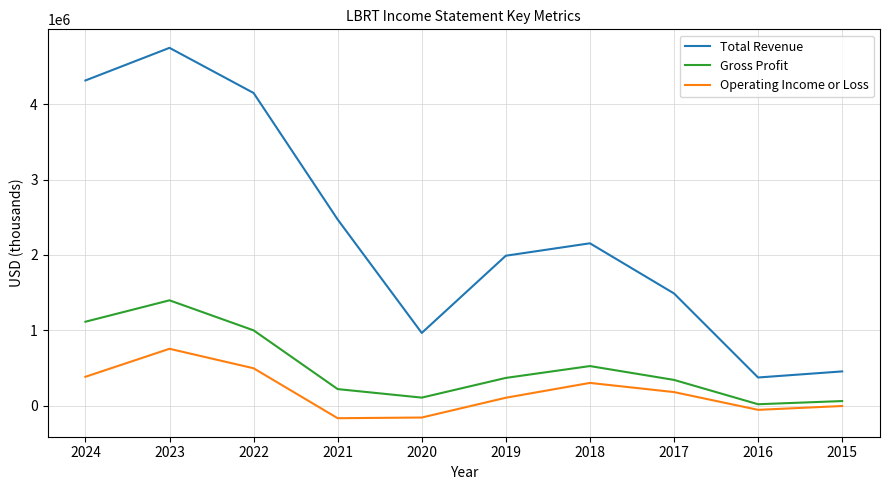

Is it true that Operating Income or Loss equals 755600 at 2023?

True